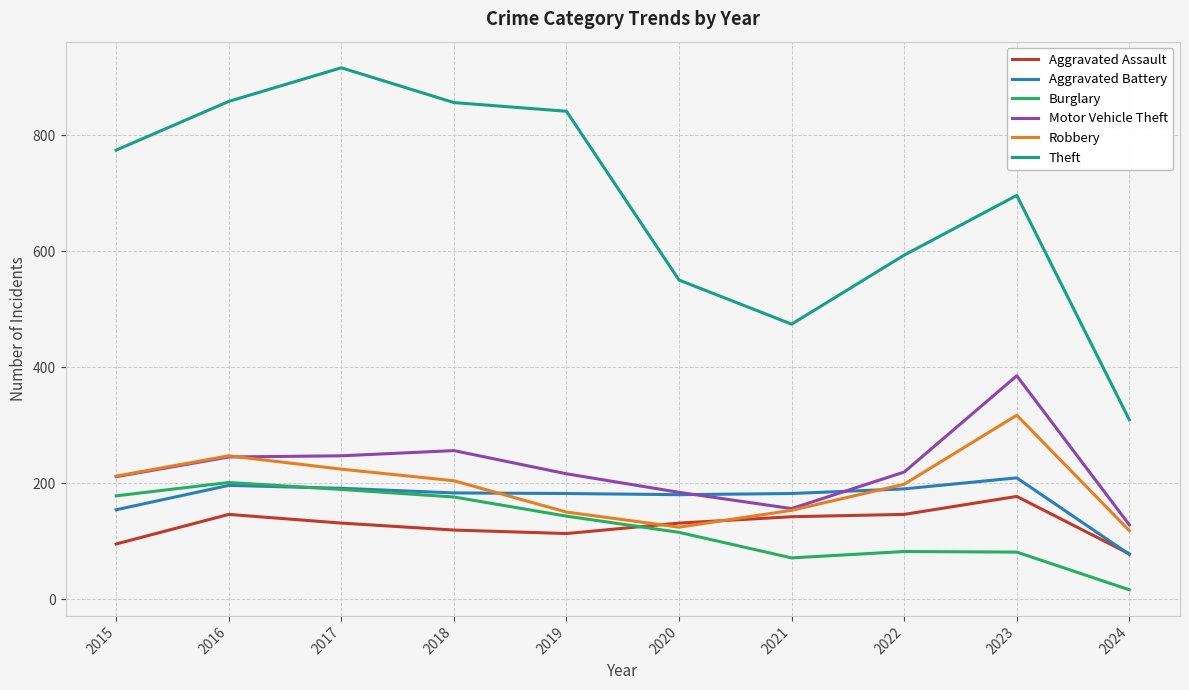

After their last crossing, which series has the higher values: Burglary or Aggravated Battery?

Aggravated Battery